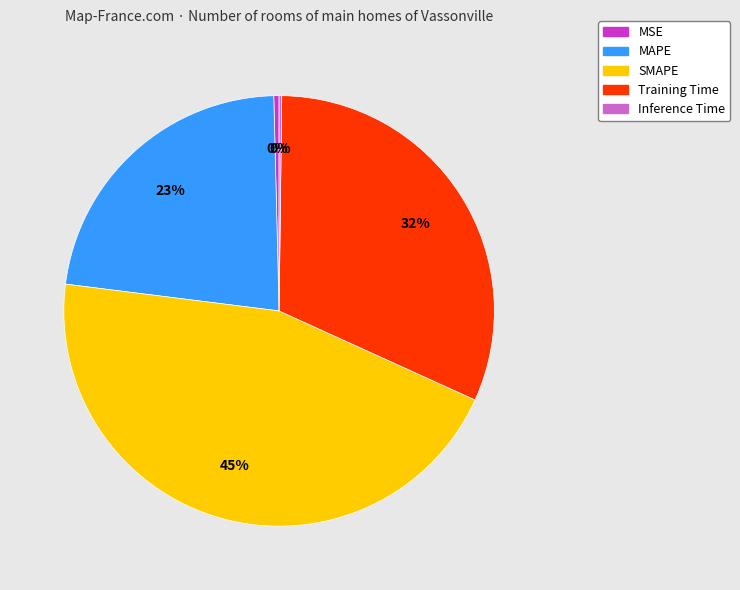

To the nearest percent, what is the combined percentage of SMAPE and MAPE?

68%